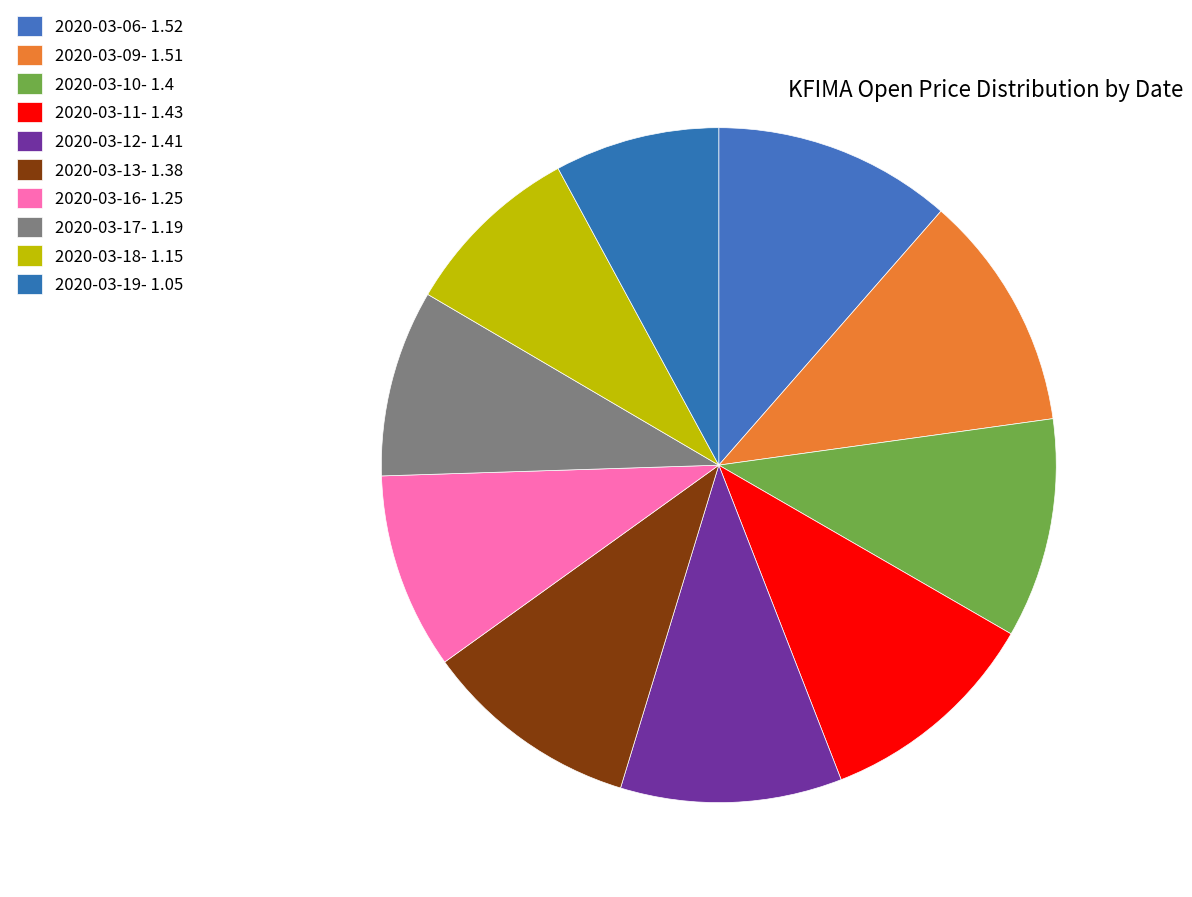

What is the smallest slice in the pie chart?

2020-03-19